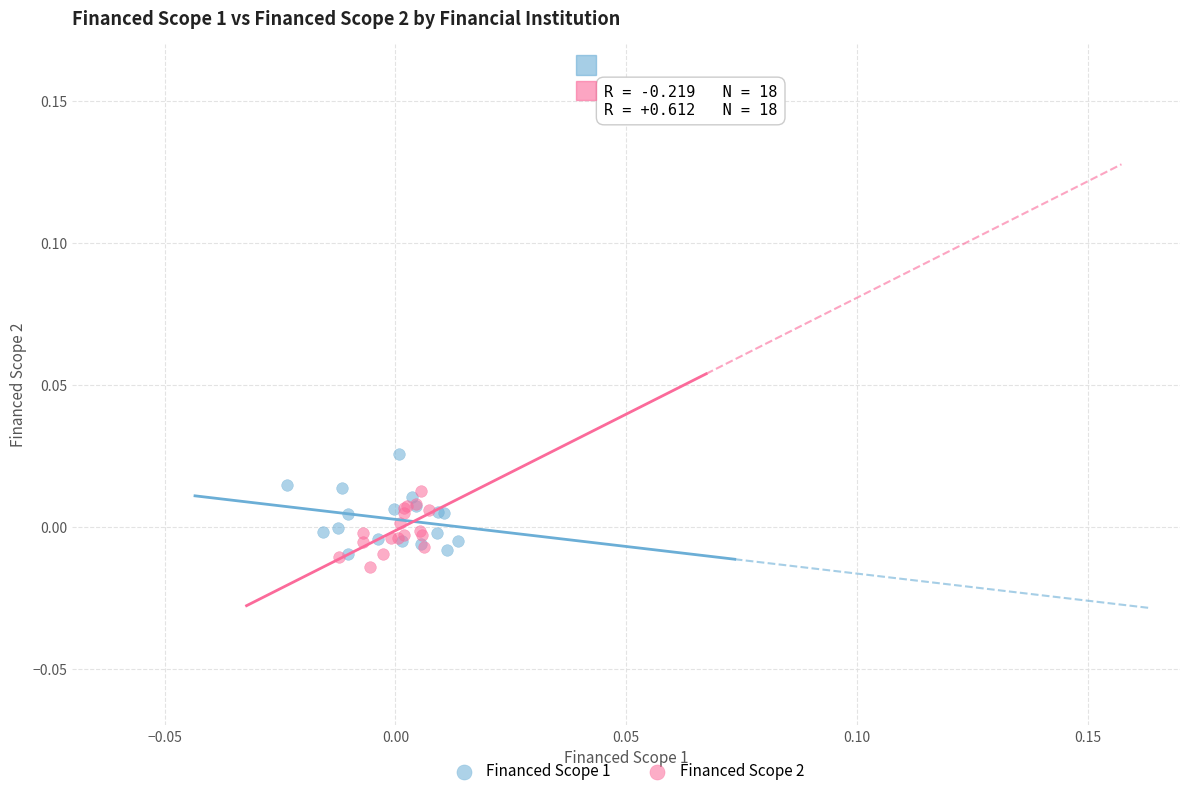

What are all the series names shown in the legend?

Financed Scope 1, Financed Scope 2